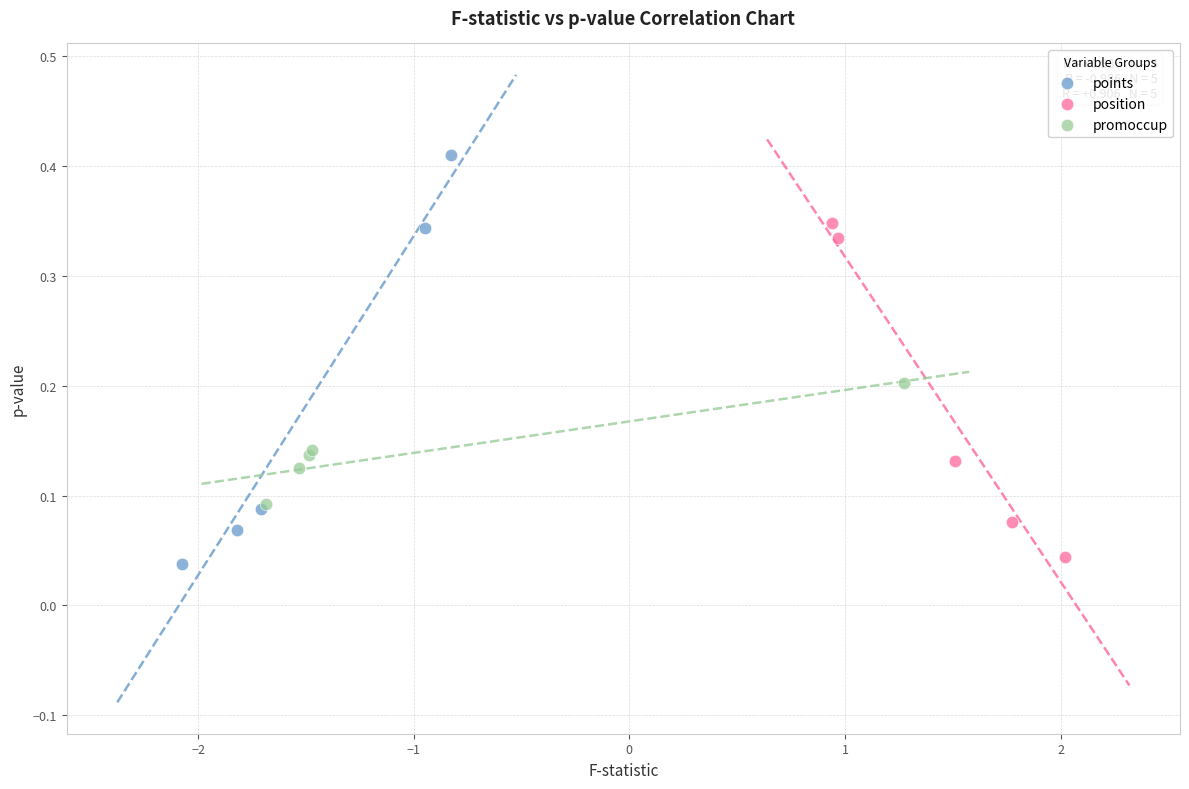

Which series reaches the maximum Y coordinate?

points